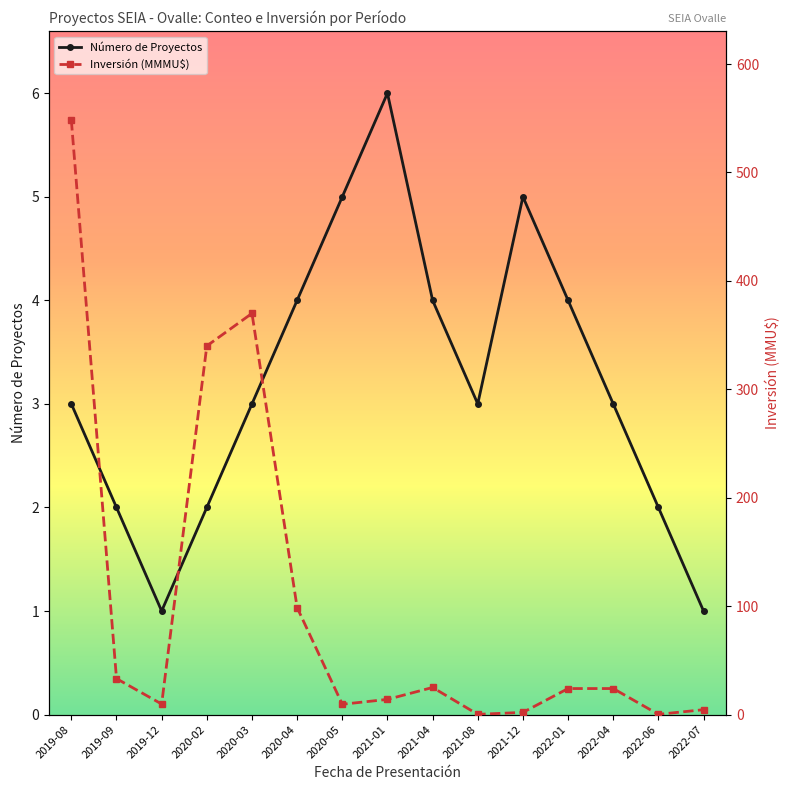

Reading left to right, list all the values displayed in this chart.

Count: 3.0	2.0	1.0	2.0	3.0	4.0	5.0	6.0	4.0	3.0	5.0	4.0	3.0	2.0	1.0
Inversión(MMU$): 548.2	33.2	9.7	340.0	370.0	98.7	9.5	14.0	25.0	0.2	2.0	24.0	24.0	0.2	4.5